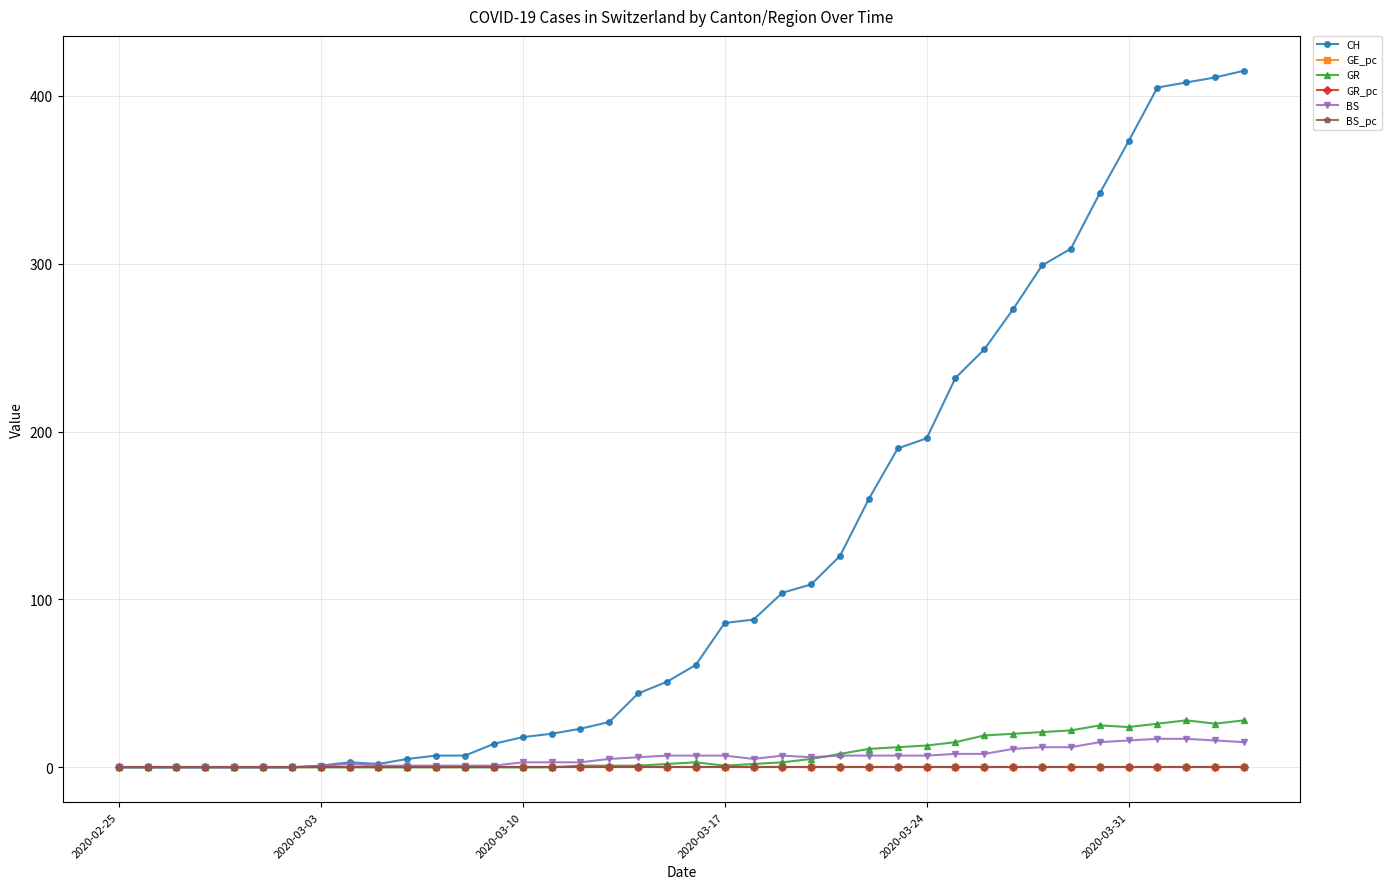

What is the maximum value for BS?

17.0